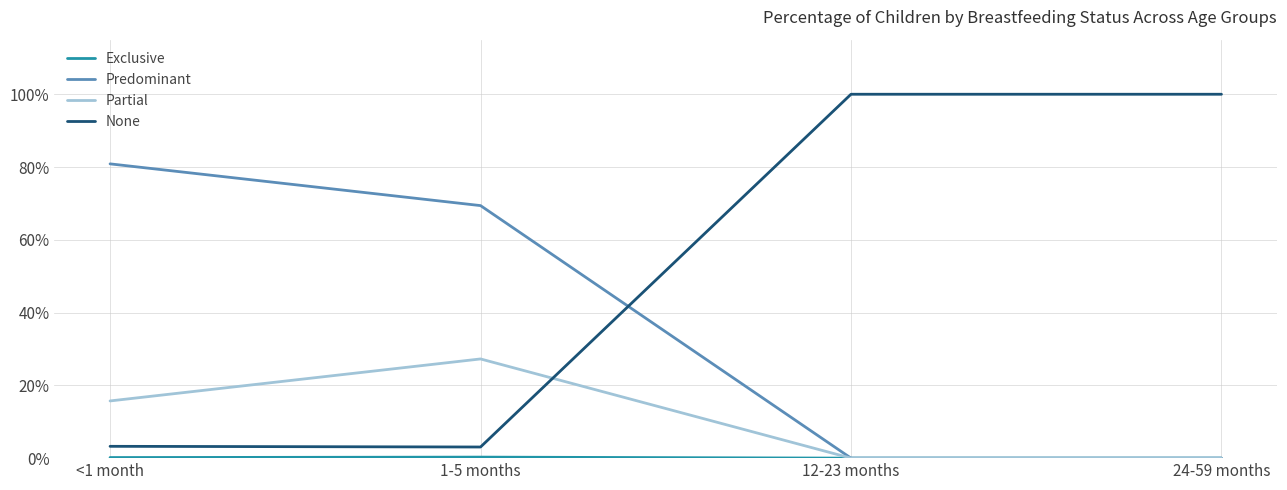

Does the chart have visible grid lines?

Yes